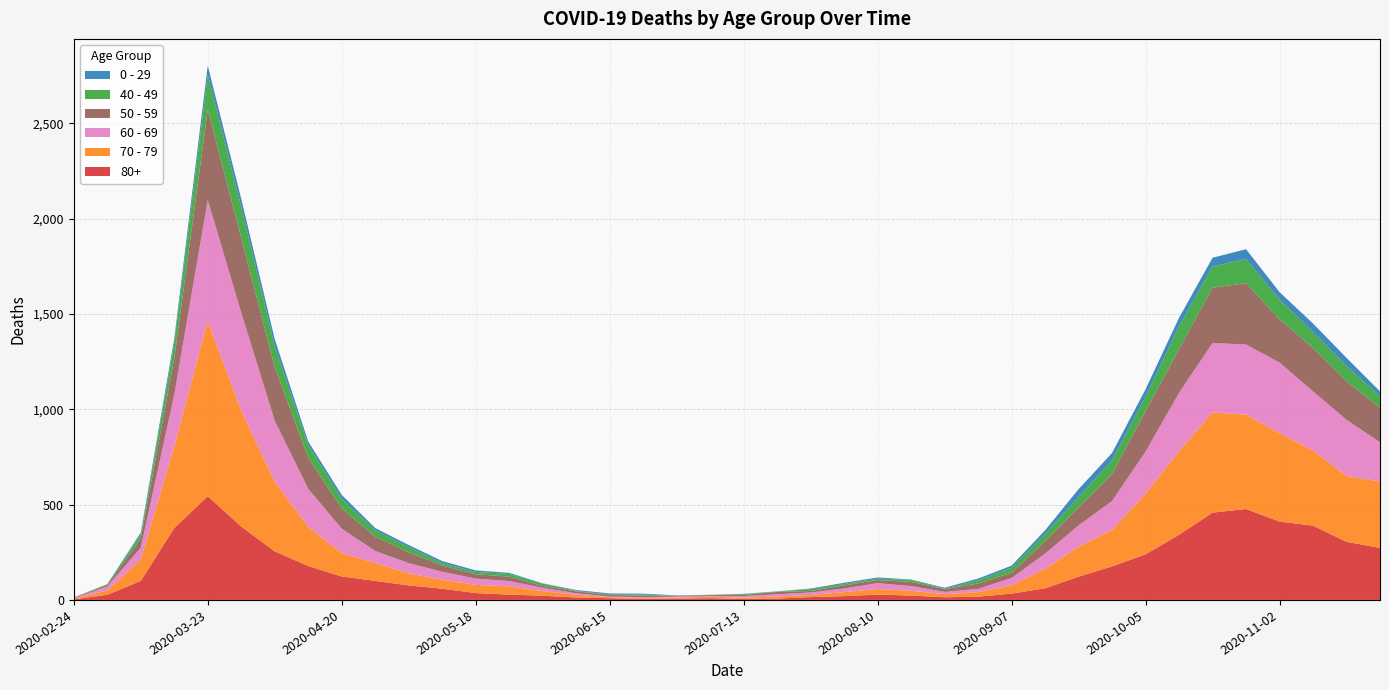

Reading left to right, transcribe all the data shown in this chart.

80+: 3	27	100	377	544	385	255	178	123	100	76	59	36	28	22	13	9	6	7	9	5	7	15	20	28	23	14	17	33	61	122	176	239	342	458	477	411	390	305	273
70 - 79: 4	22	113	427	920	608	365	206	123	94	63	47	43	43	24	14	6	5	5	8	7	11	11	21	29	25	16	24	43	102	157	191	318	439	526	495	464	394	346	348
60 - 69: 2	22	61	272	634	514	320	199	128	63	54	42	33	28	18	8	3	3	6	3	8	12	13	19	31	25	12	17	39	80	112	152	221	305	364	368	370	310	294	206
50 - 59: 3	7	48	190	475	392	281	163	106	75	57	33	23	23	9	10	8	9	3	5	6	12	8	16	16	22	15	28	28	64	95	142	212	230	290	322	227	228	202	182
40 - 49: 0	5	21	79	183	163	111	66	51	33	27	13	12	14	12	3	2	5	1	1	4	2	10	8	8	10	2	17	26	38	55	72	76	120	111	126	105	83	80	60
0 - 29: 1	0	10	25	47	42	36	19	20	12	11	10	8	6	2	4	6	5	2	1	2	1	3	6	6	2	5	9	11	20	40	38	39	44	46	52	38	45	43	25